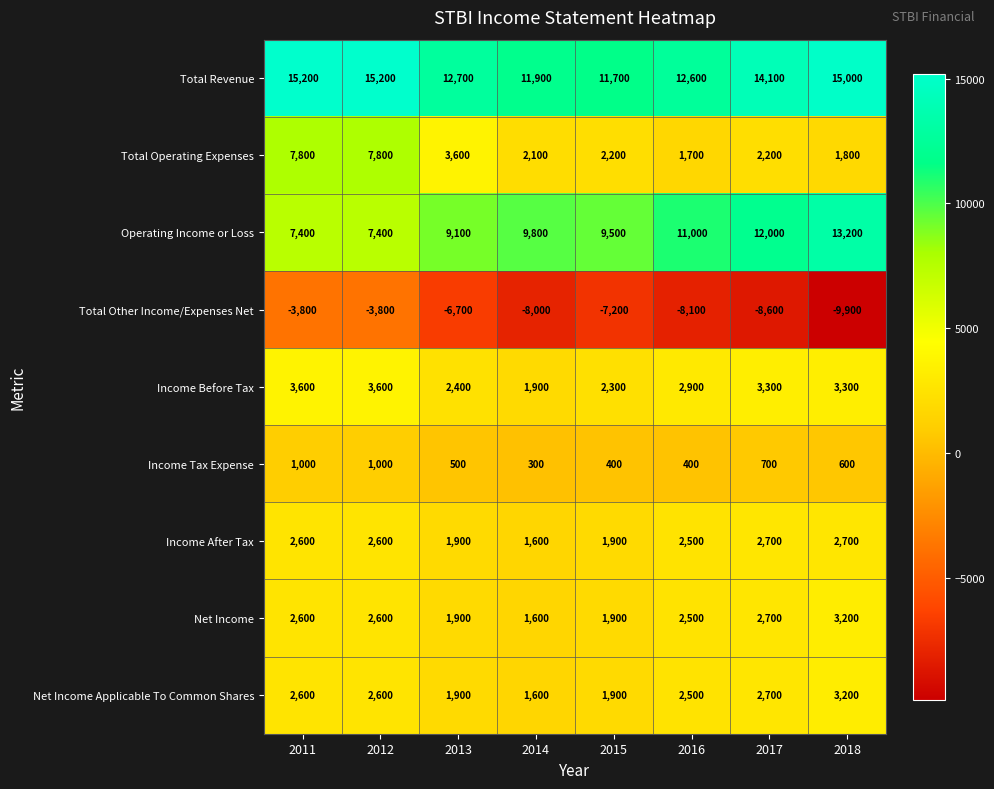

At how many categories does at least one series exceed 4642?

8